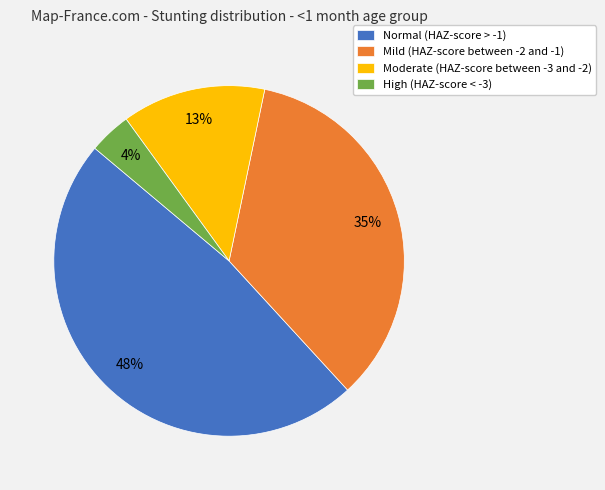

How many segments does this pie chart have?

4